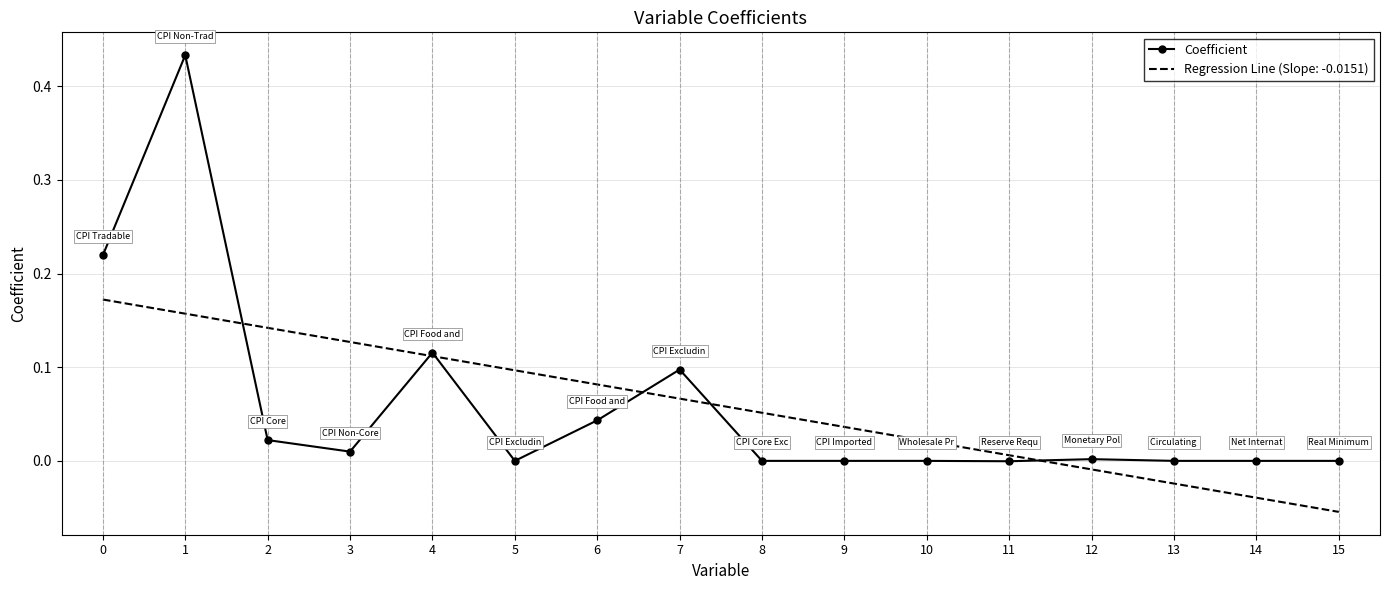

The chart shows a value of 0.0 at 2. True or false?

False